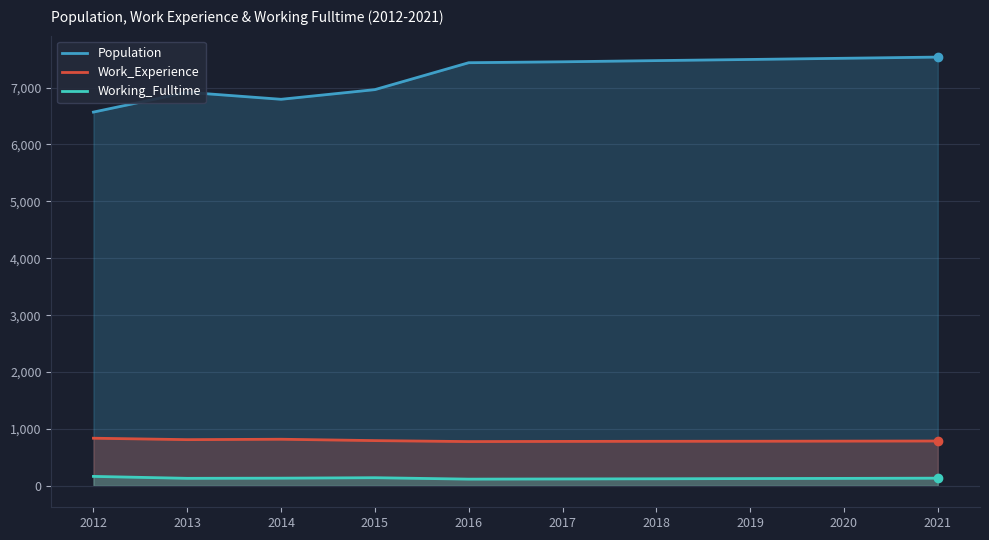

Which series has the largest total across all categories?

Population